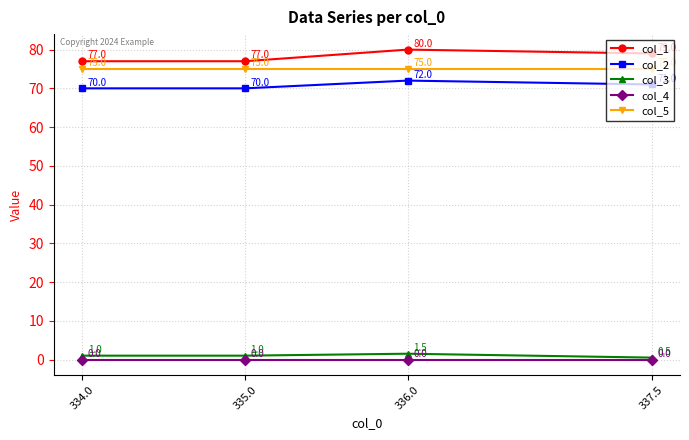

True or false: col_3 and col_5 cross at least once.

False